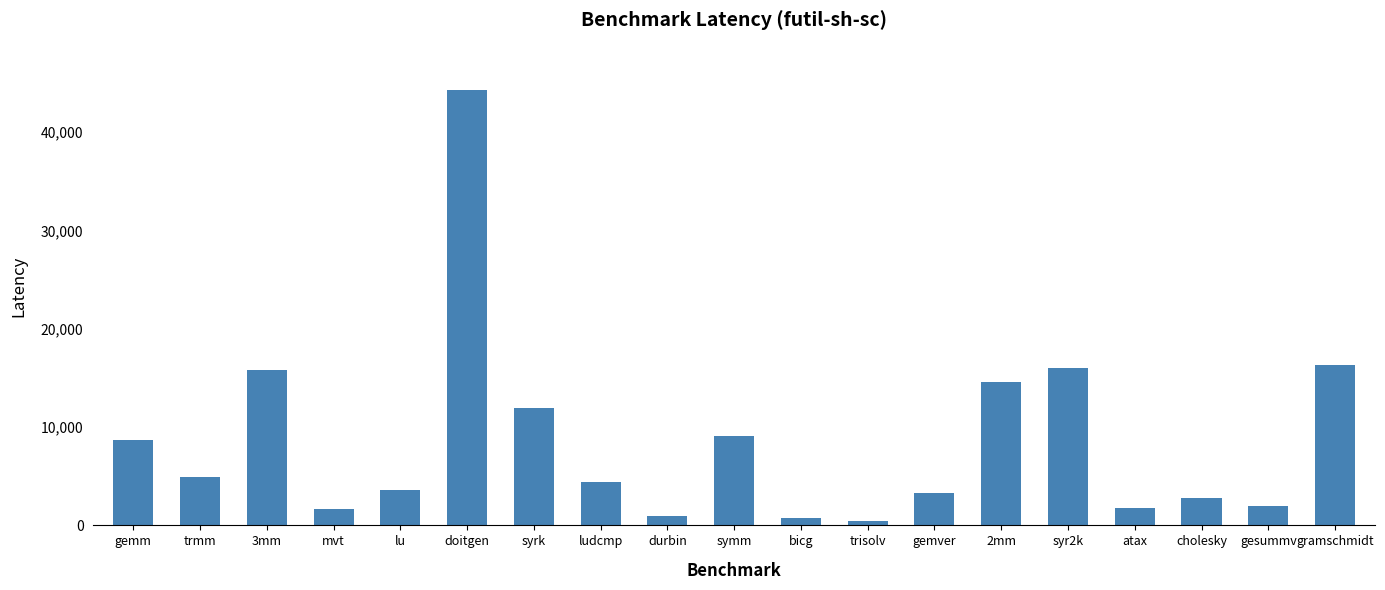

True or false: the data shows 5181 at gemm.

False